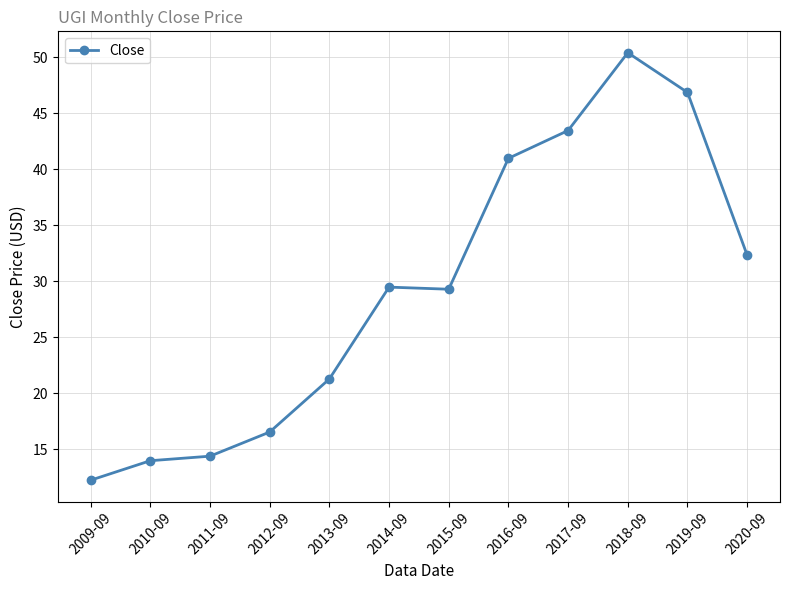

Which label corresponds to the largest value in the chart?

2018-09